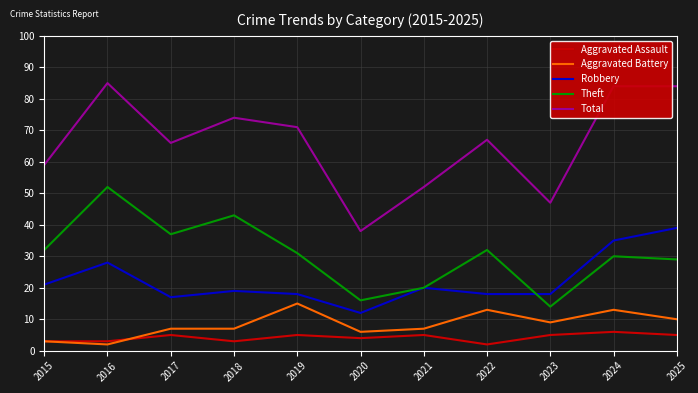

Which category has the highest value across all series?

2016